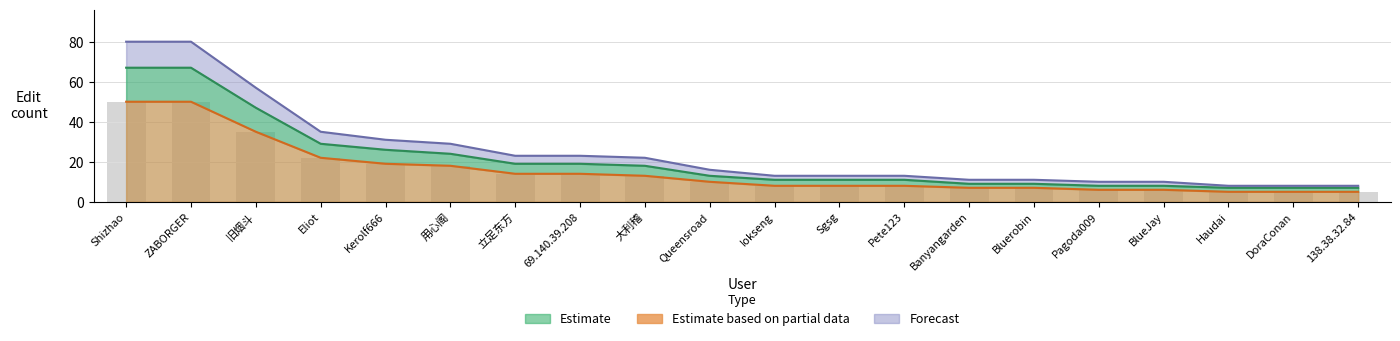

Between 旧烟斗 and 立足东方, which is larger?

旧烟斗